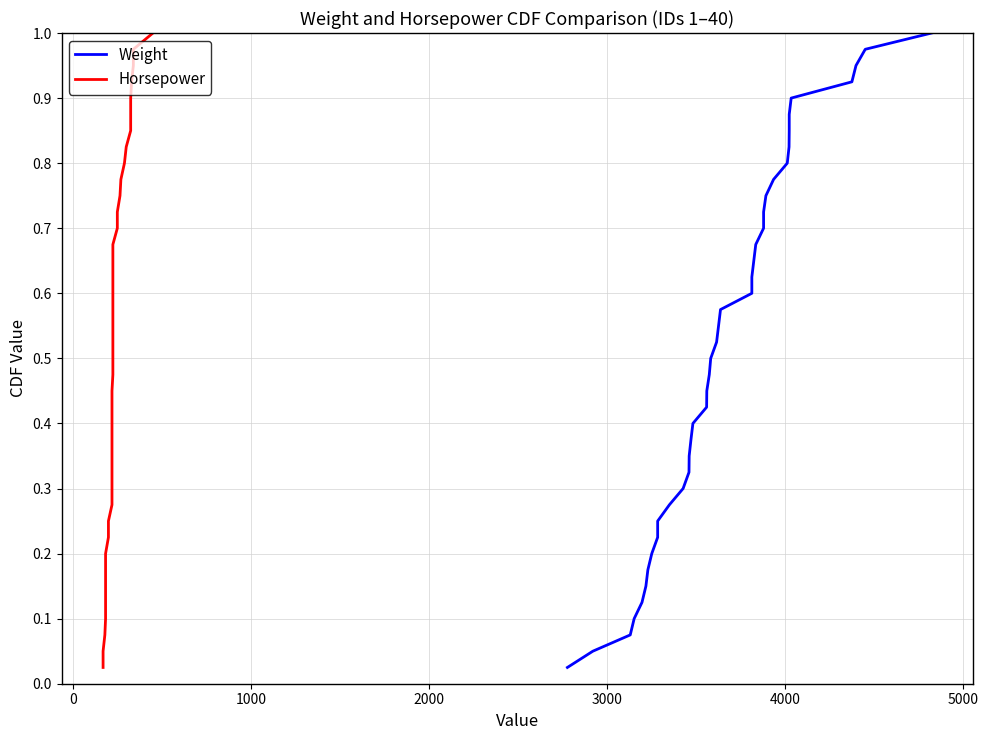

True or false: Horsepower and Weight cross at least once.

False